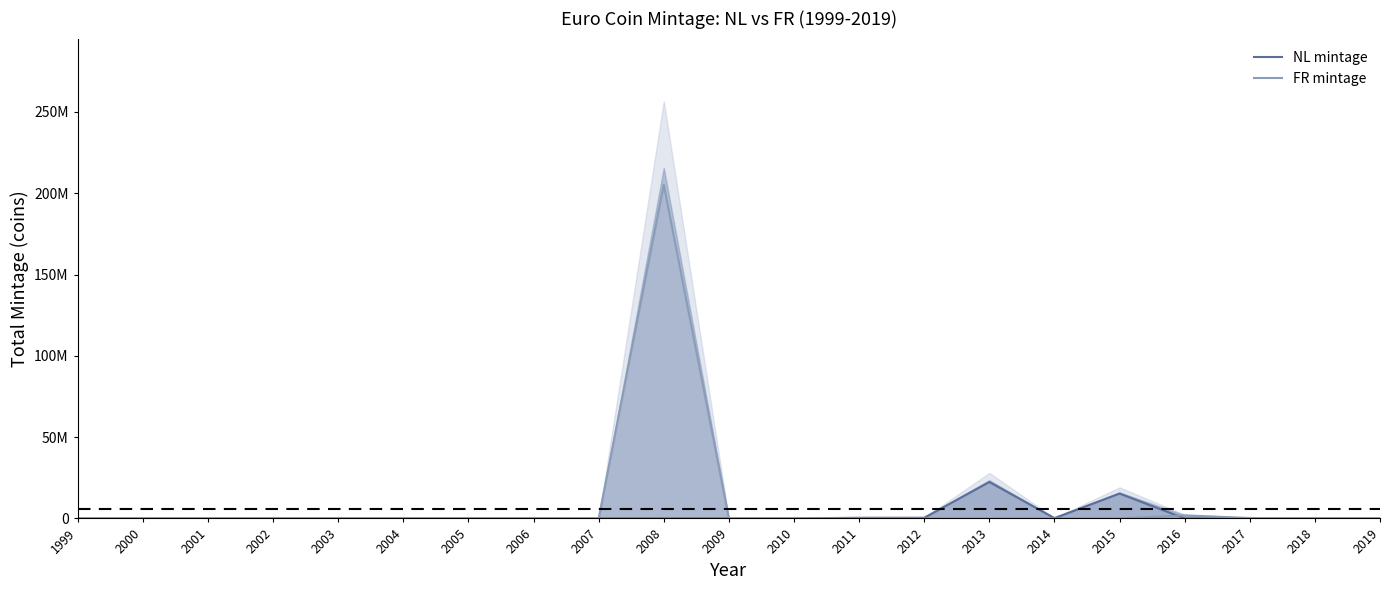

Between which two adjacent categories do FR mintage and NL mintage first intersect?

2015 and 2016